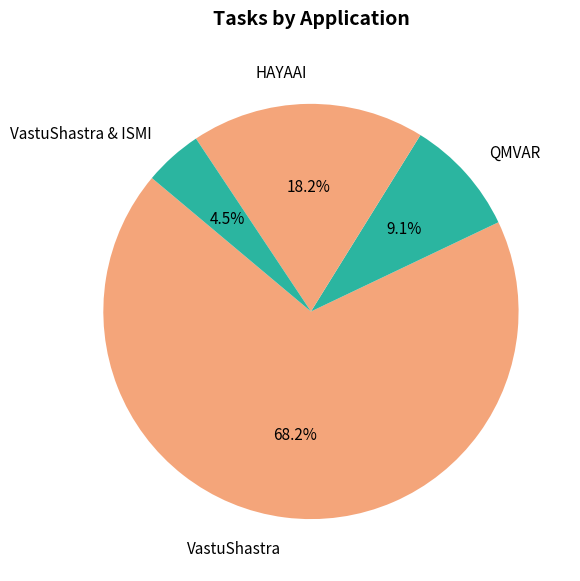

Which has a higher value, VastuShastra & ISMI or QMVAR?

QMVAR